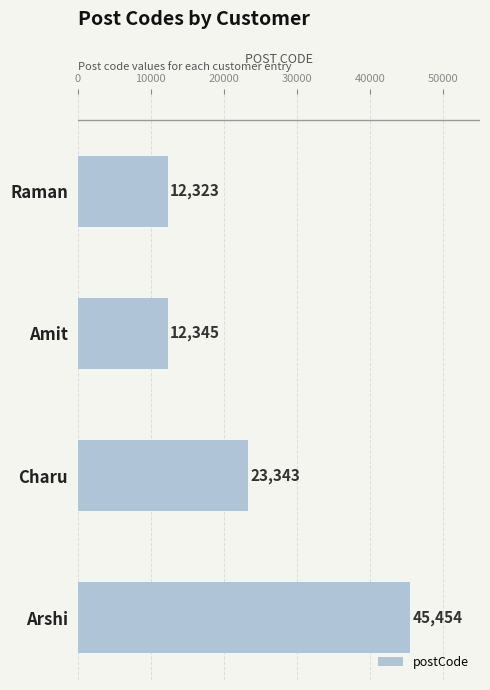

What is the ratio of the value at Raman to the value at Amit?

1.0